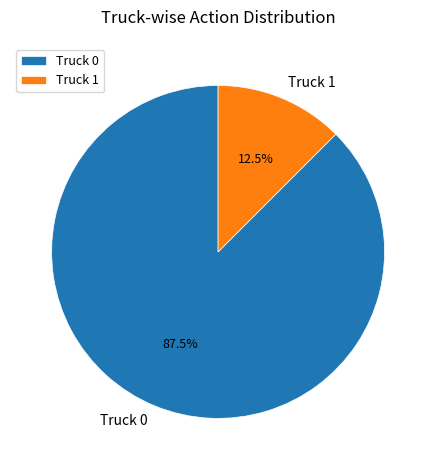

Is Truck 1 the majority of the pie?

No